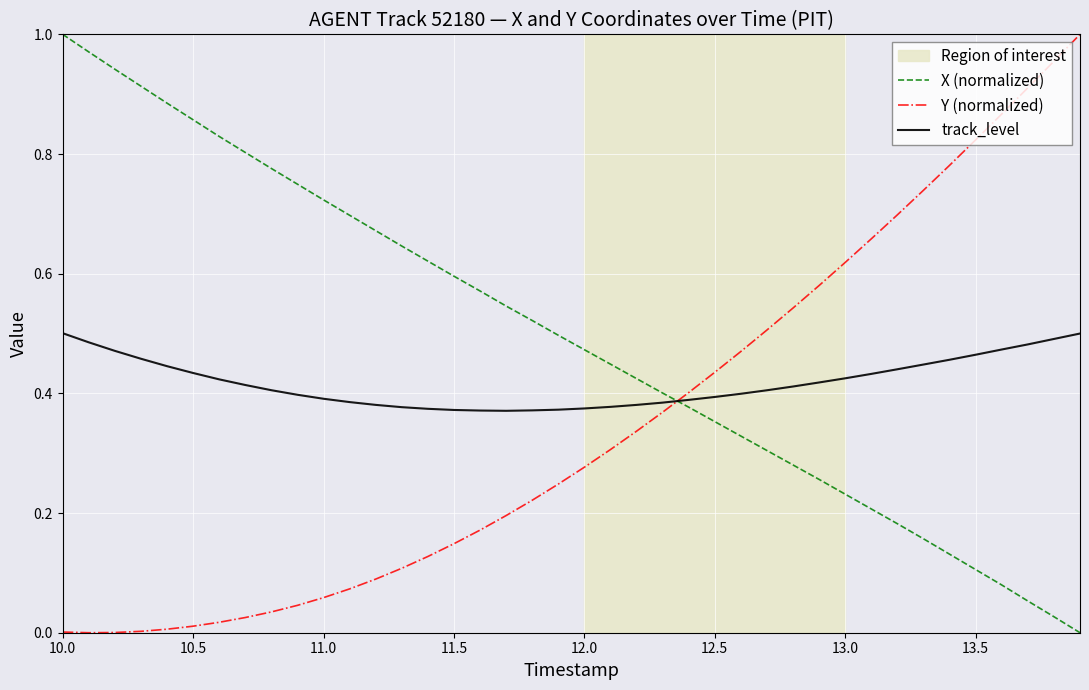

Rank the series by their average value, from lowest to highest.

Y (normalized), track_level, X (normalized)